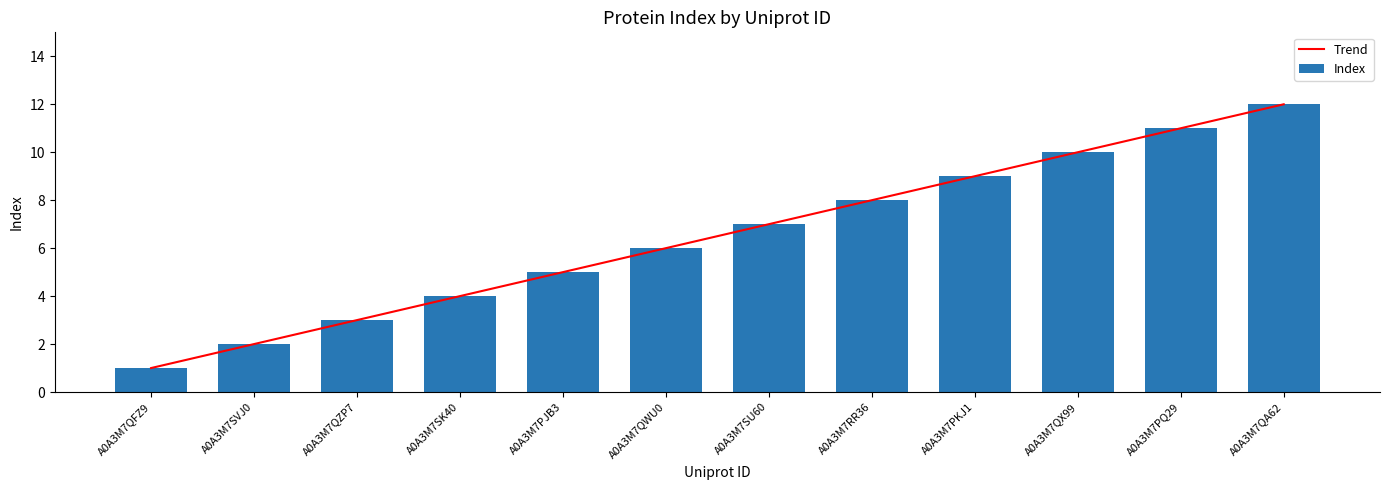

At which label does Index reach its minimum?

A0A3M7QFZ9